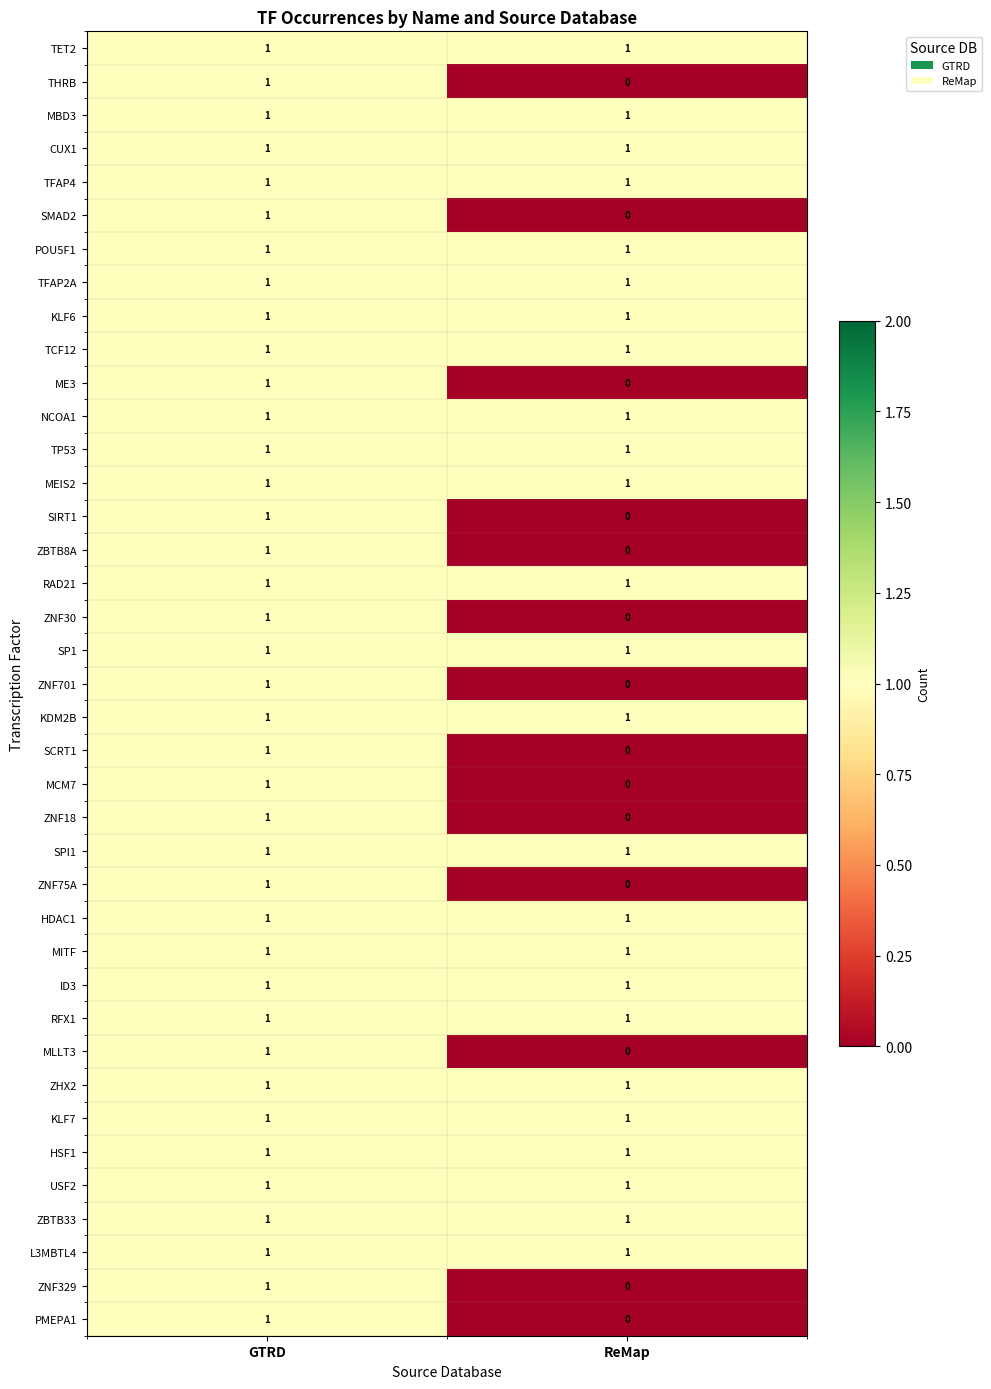

How many distinct data groups are displayed?

39